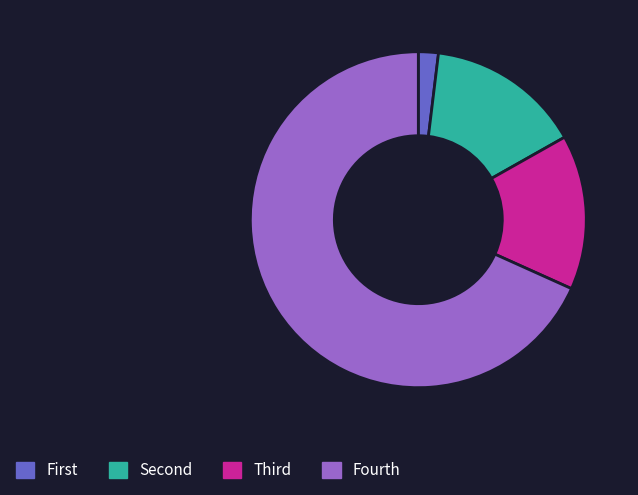

What is the largest slice in the pie chart?

Fourth